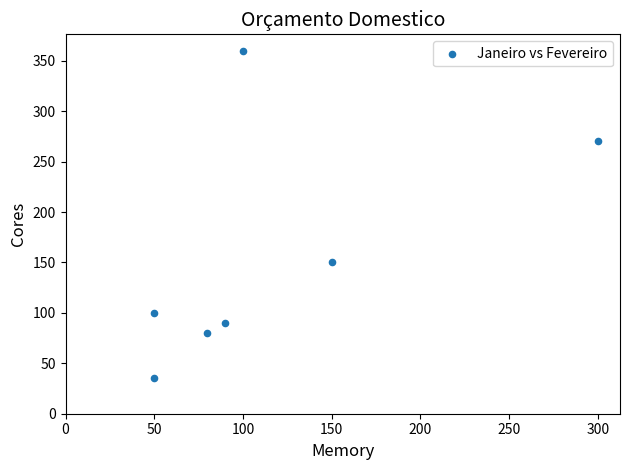

What is the range of Y values (max minus min)?

325